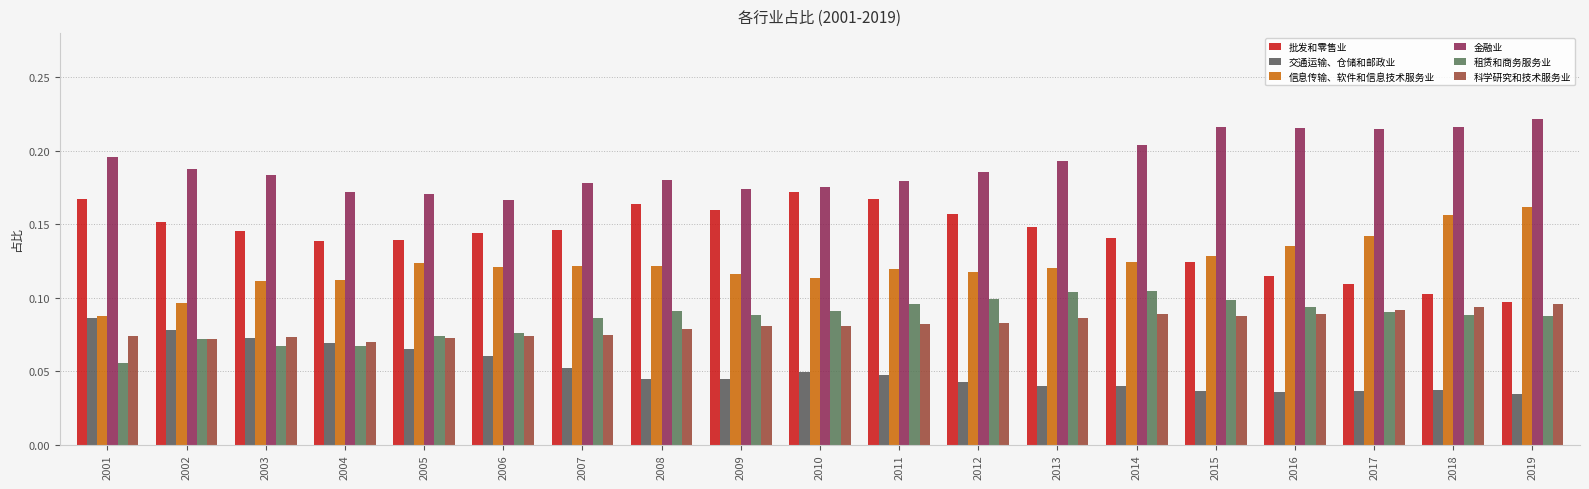

Does the chart contain any negative values?

No